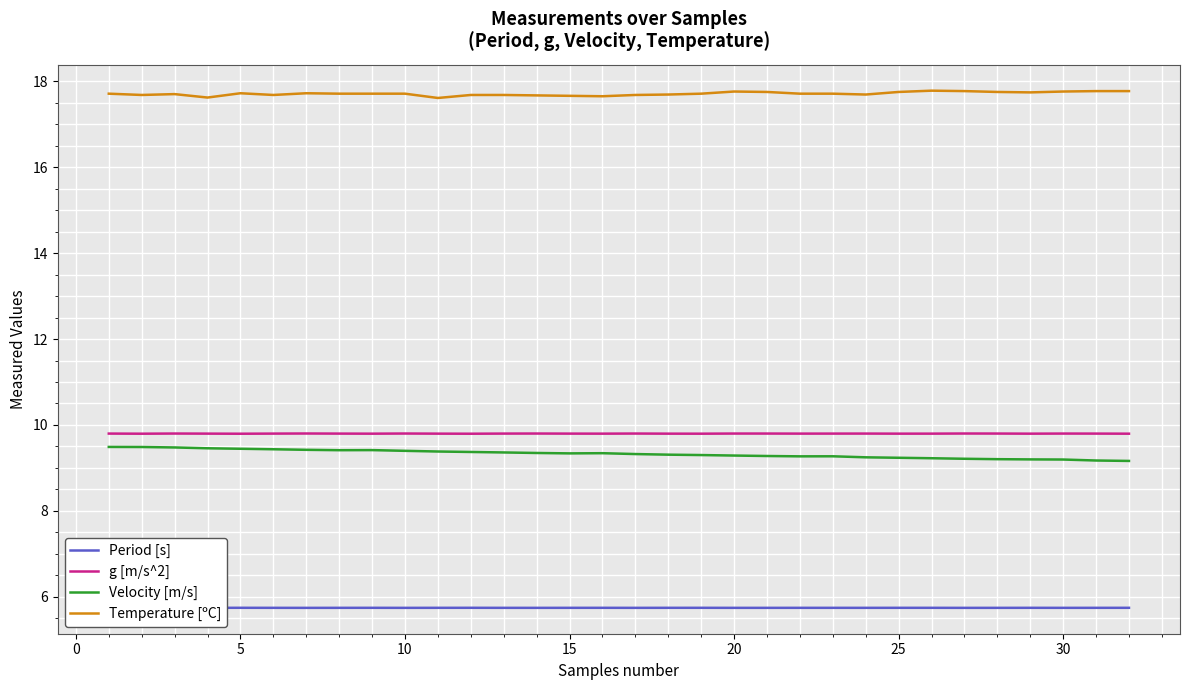

What is the difference between the maximum and minimum values in the Velocity [m/s] series?

0.3